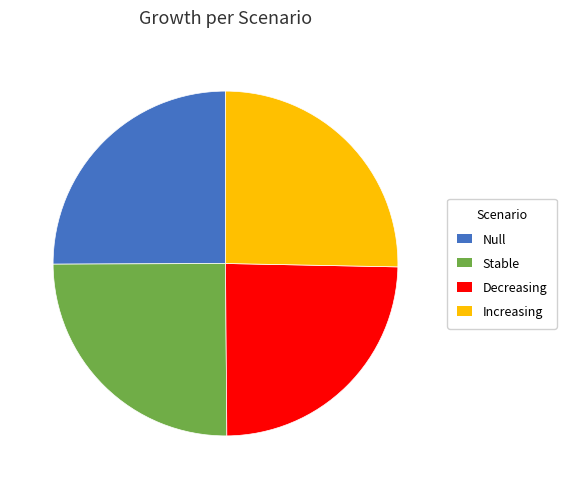

True or false: Increasing accounts for 25% of the total.

True